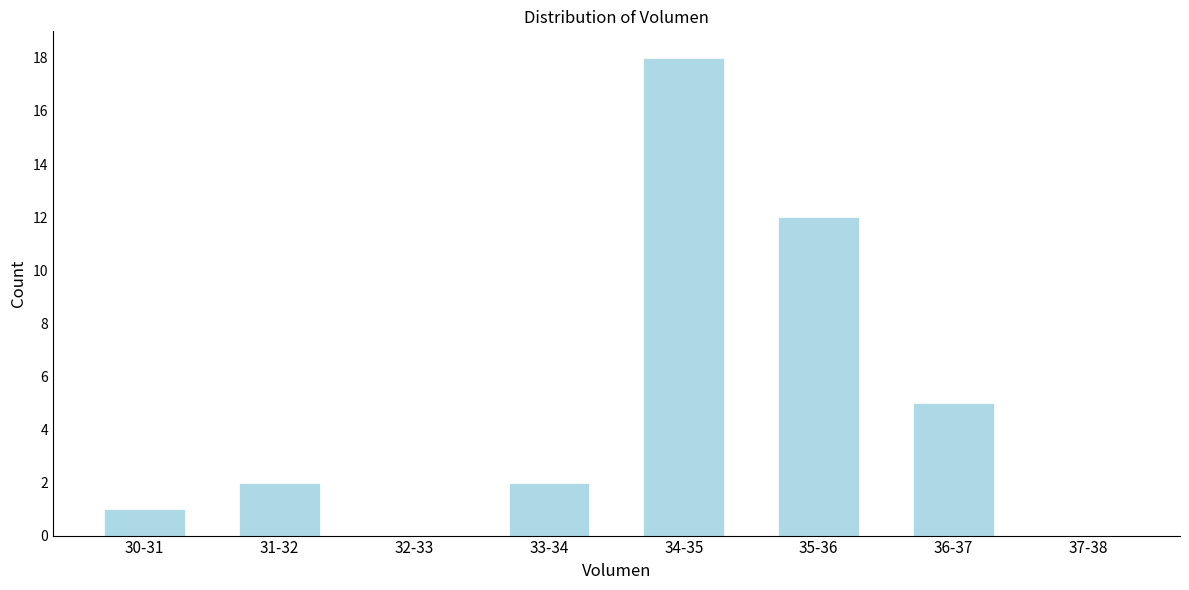

Reading left to right, transcribe all the data shown in this chart.

30-31=1	31-32=2	32-33=0	33-34=2	34-35=18	35-36=12	36-37=5	37-38=0